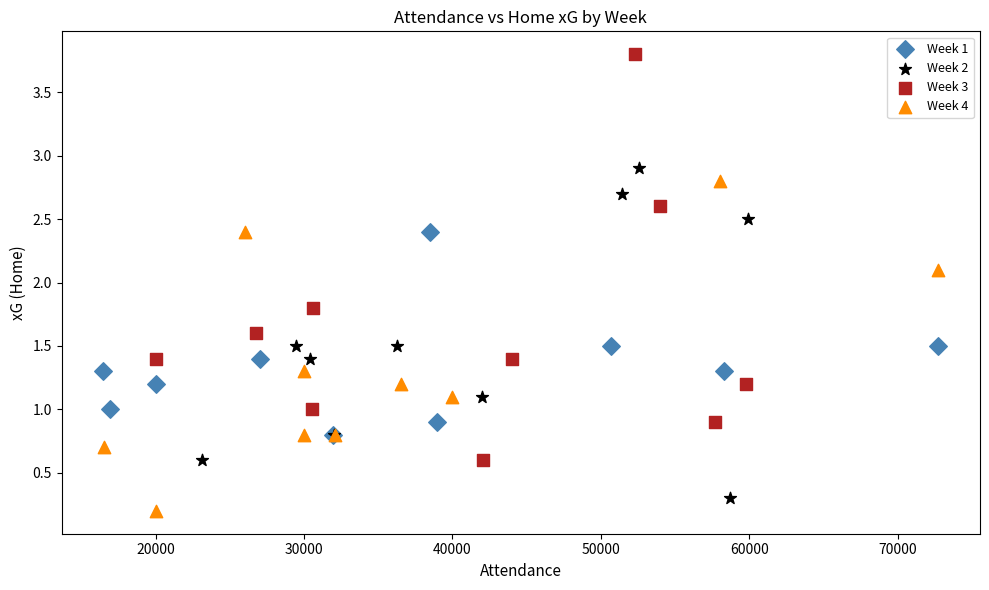

Which series has the widest spread of Y values?

Week 3